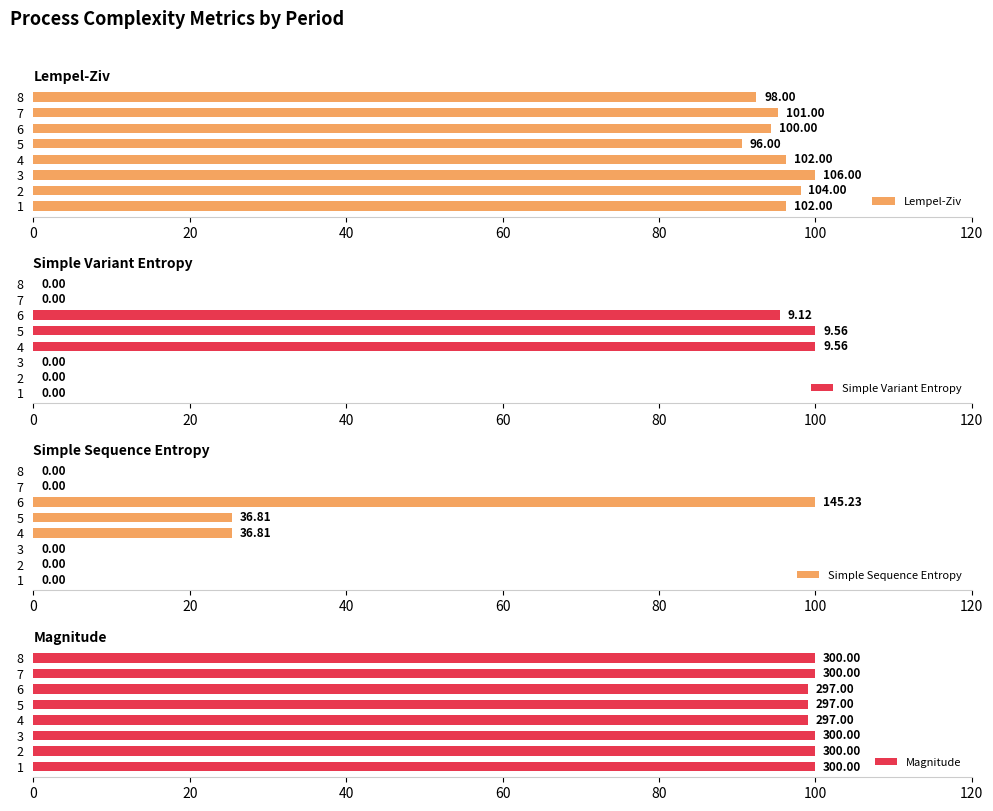

What is the sum of the Simple Variant Entropy values at 3 and 4?

100.0